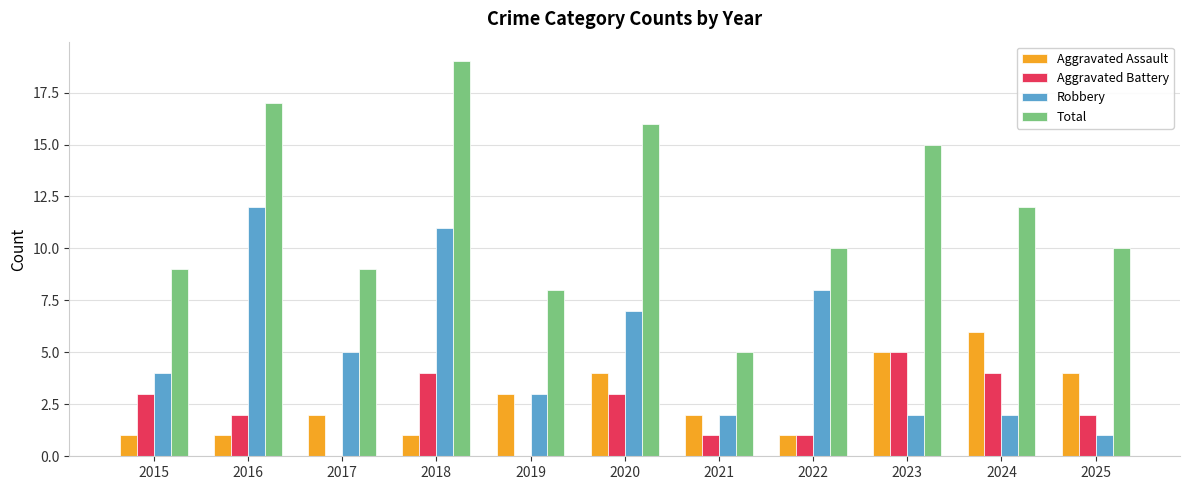

What is the greatest value displayed?

19